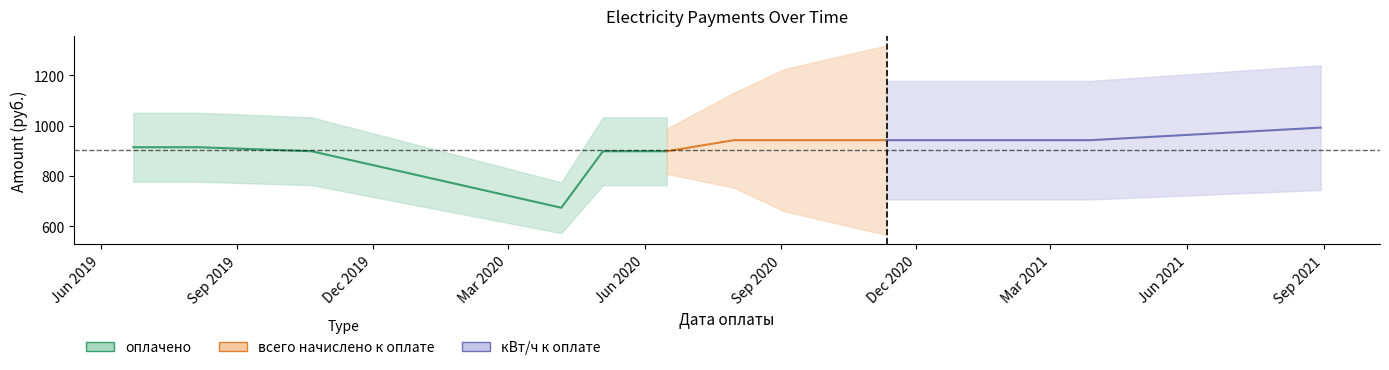

At how many categories does at least one series exceed 324?

12